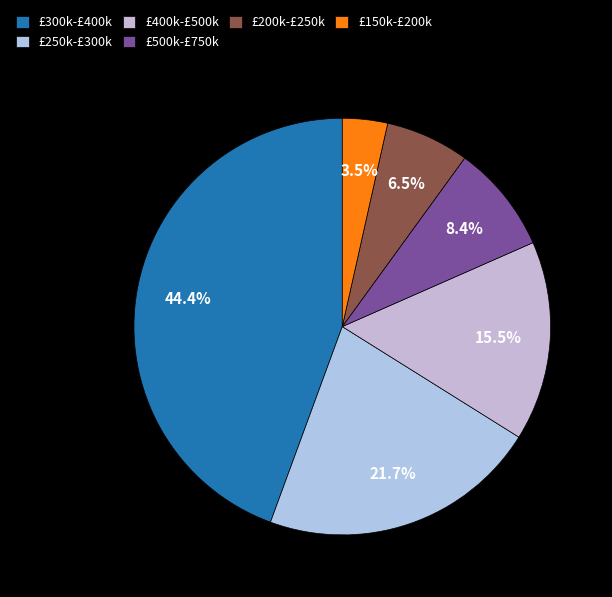

Which category has the biggest portion of the pie?

£300k-£400k